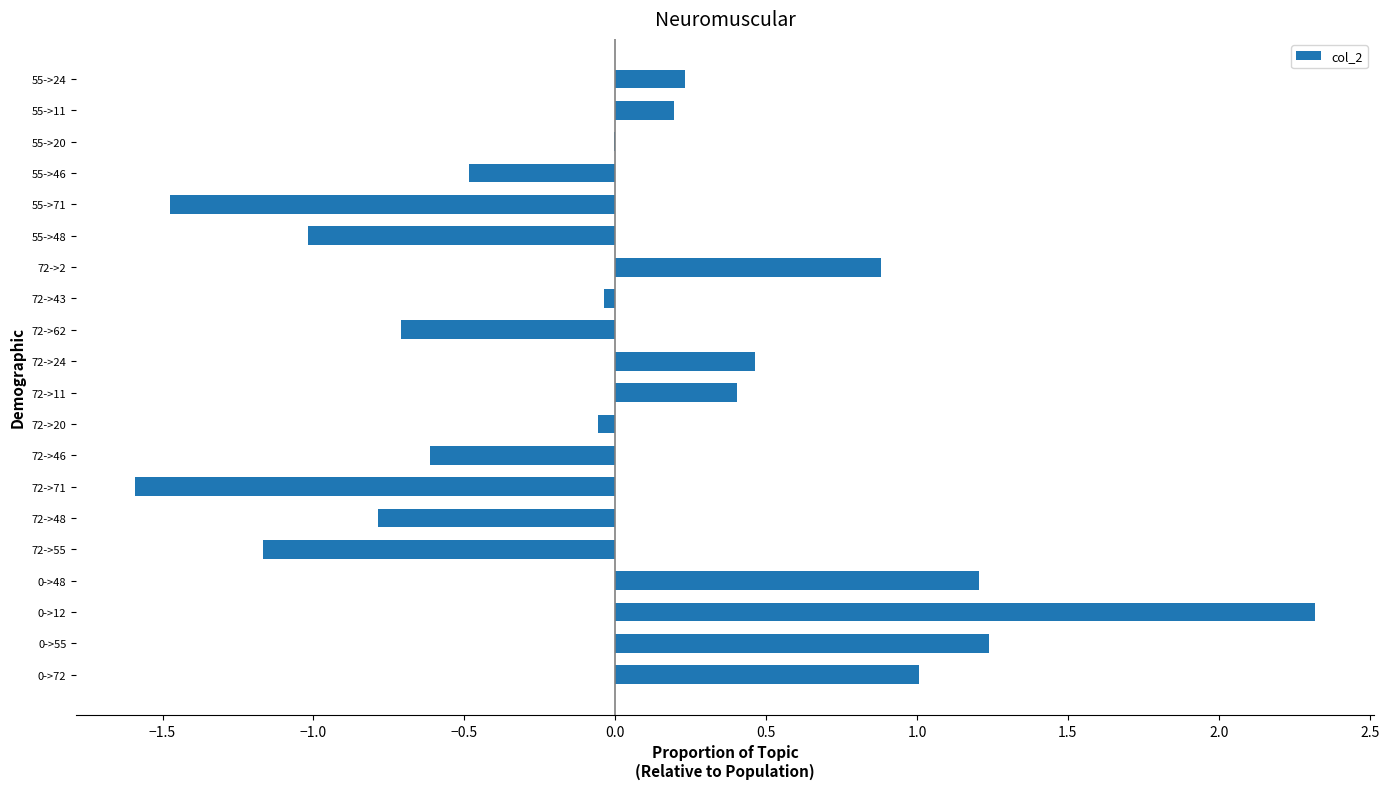

Between 55->24 and 55->71, which is larger?

55->24